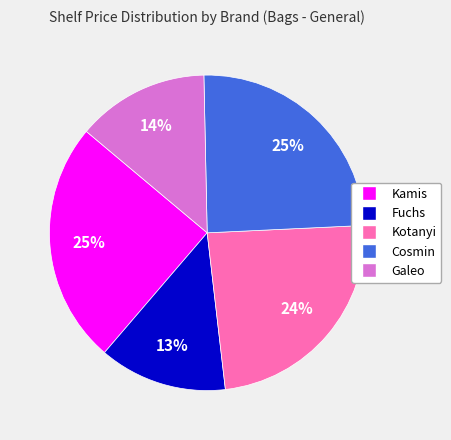

To the nearest percent, what is the average slice percentage?

20%